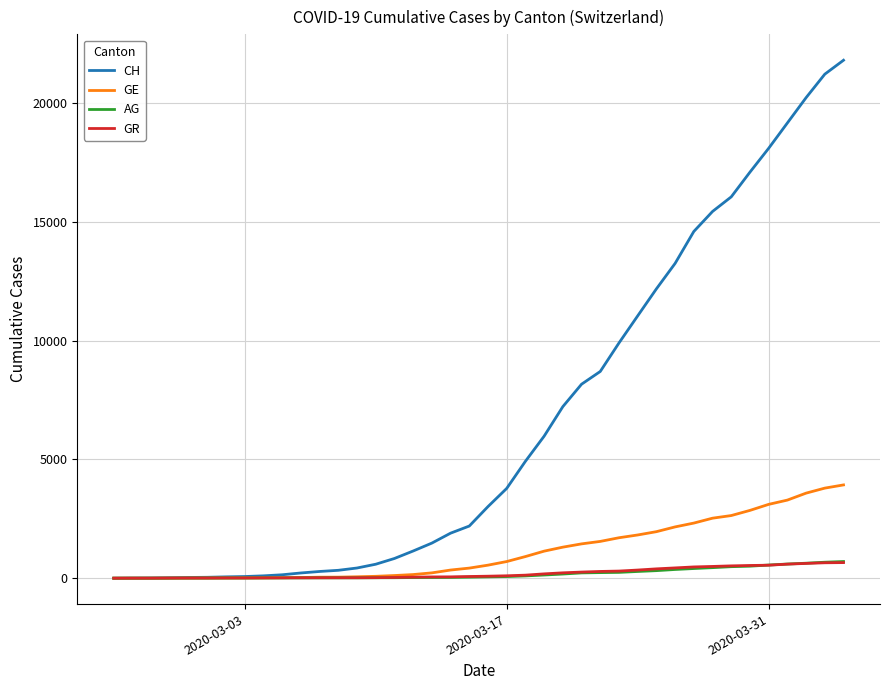

How many values in the CH series are below 3016?

20